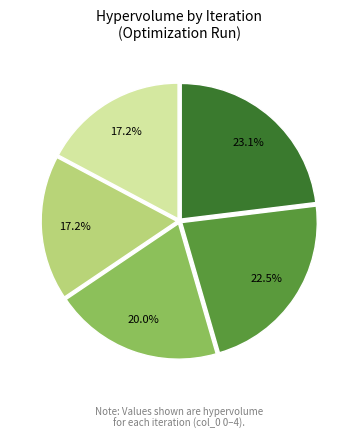

Is there a majority slice in this chart?

No